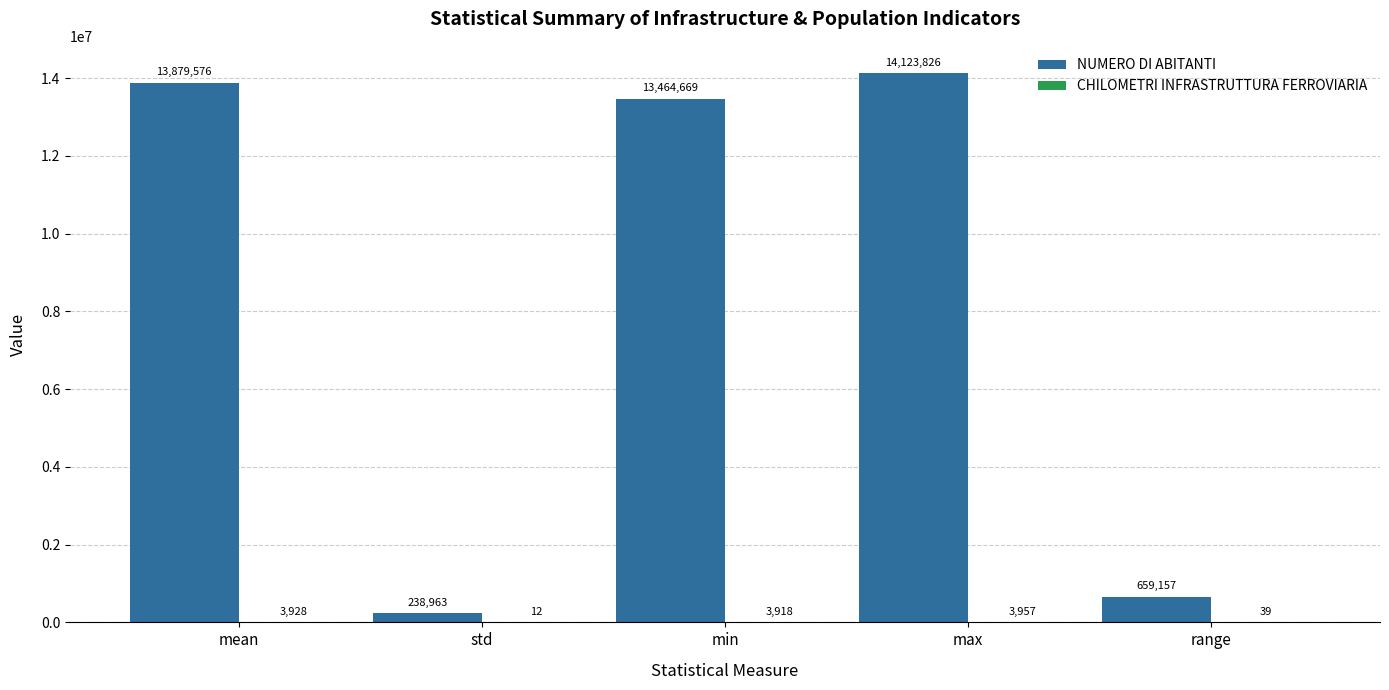

The NUMERO DI ABITANTI series shows 13464669 at min. True or false?

True